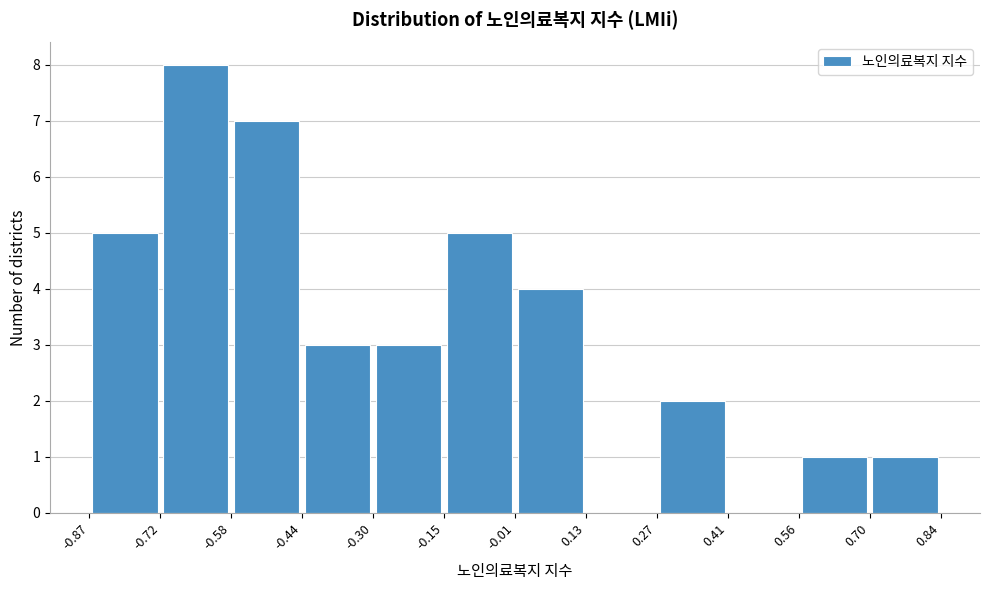

How tall is the bar that spans 0.70 to 0.84 on the x-axis? The values are not printed on the chart, so give them approximately, as read against the axis.

1